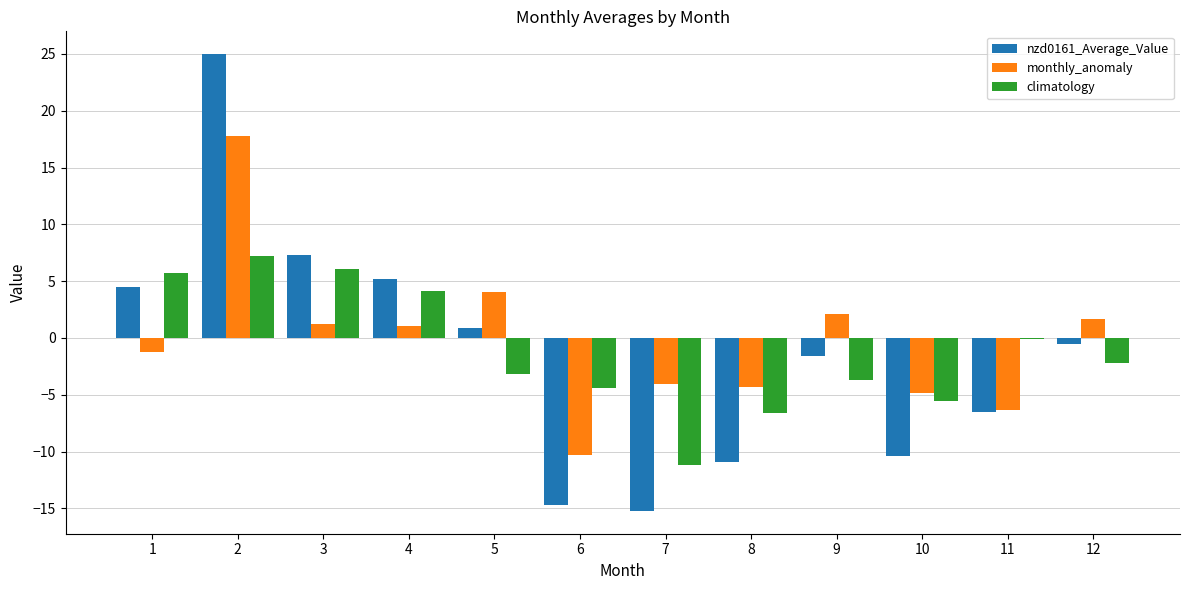

What is the sum of all monthly_anomaly values?

-3.2